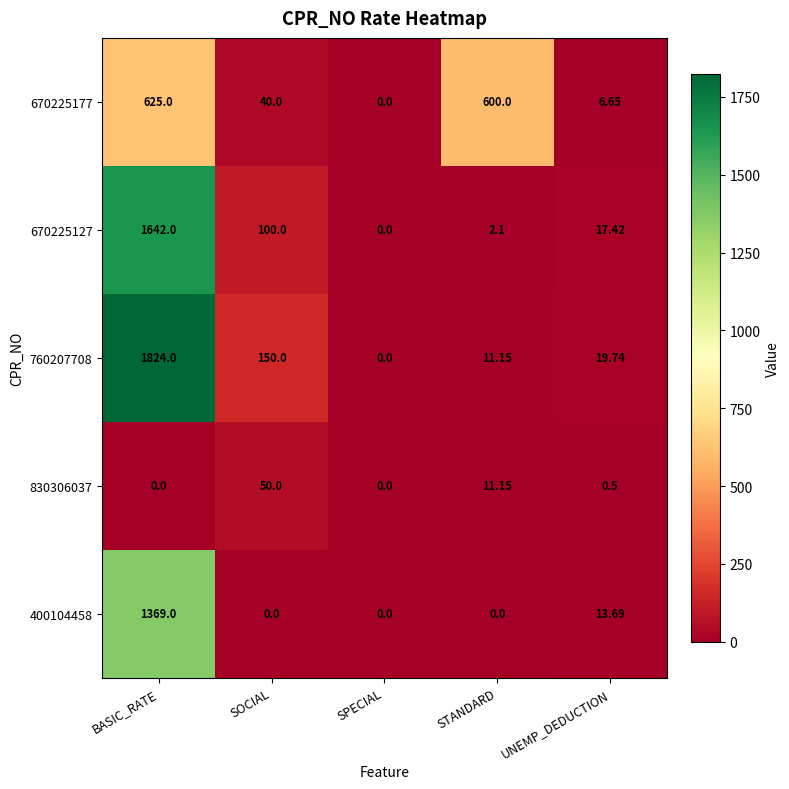

Rank the categories by 670225127 value from highest to lowest.

BASIC_RATE, SOCIAL, UNEMP_DEDUCTION, STANDARD, SPECIAL